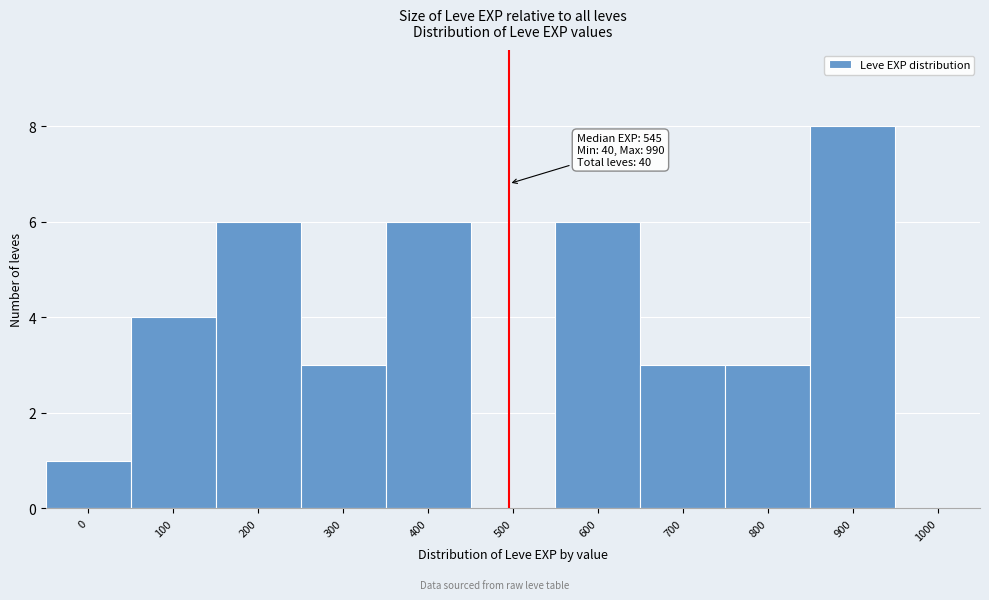

Reading left to right, extract all data points from this chart.

0=1	100=4	200=6	300=3	400=6	500=0	600=6	700=3	800=3	900=8	1000=0